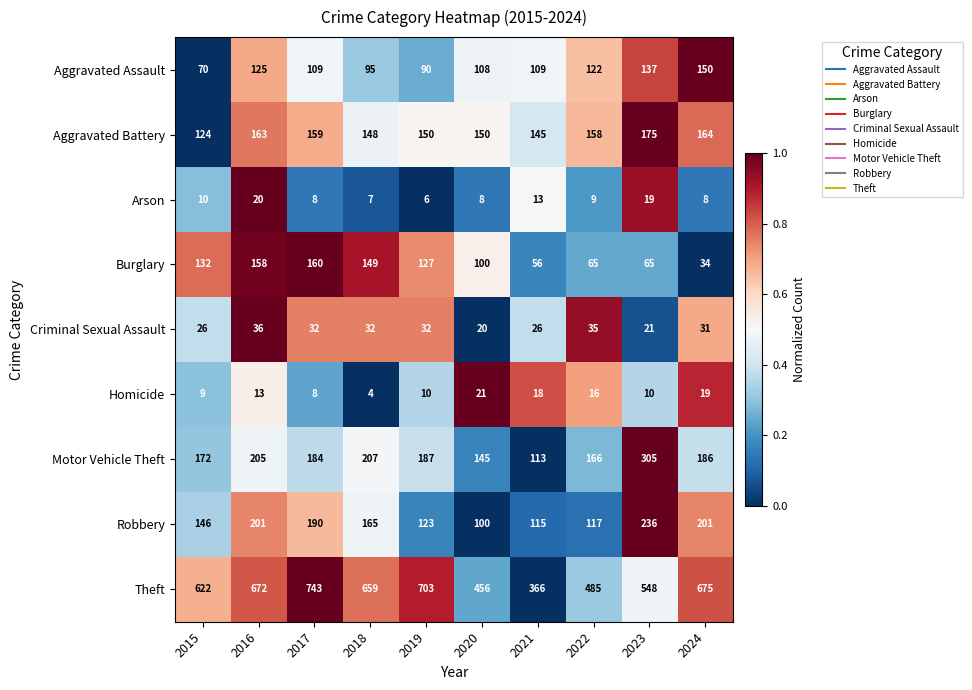

Count the number of data series in this chart.

9